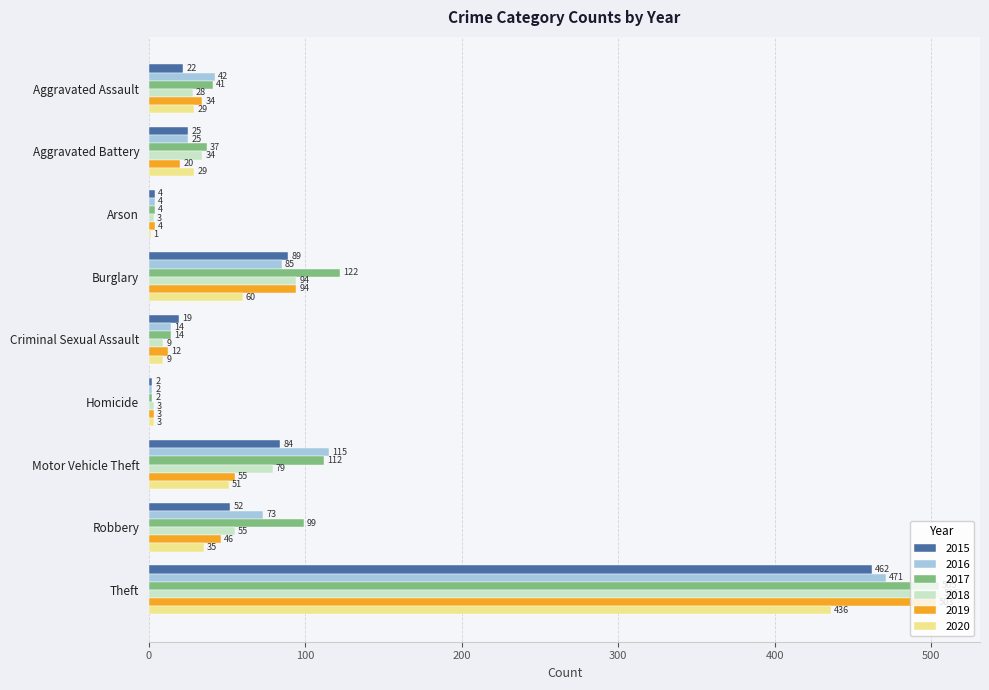

What is the average value of the 2017 series?

104